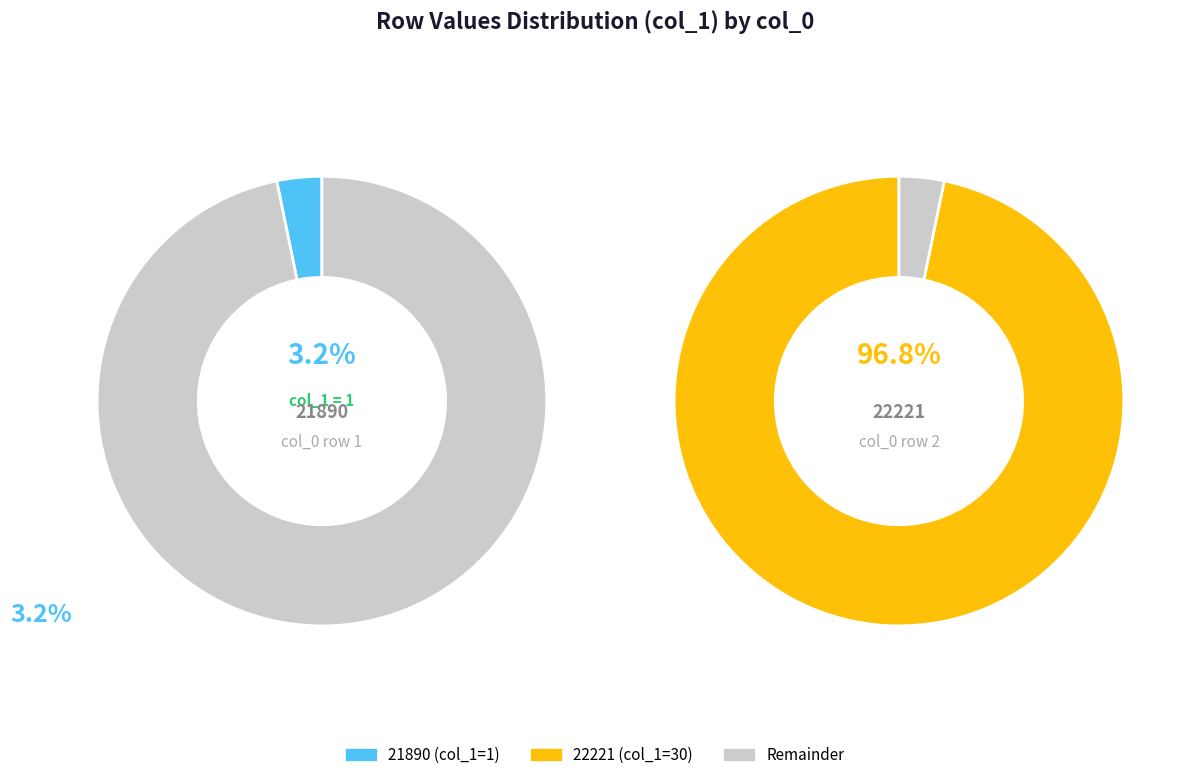

Is there a majority slice in this chart?

Yes